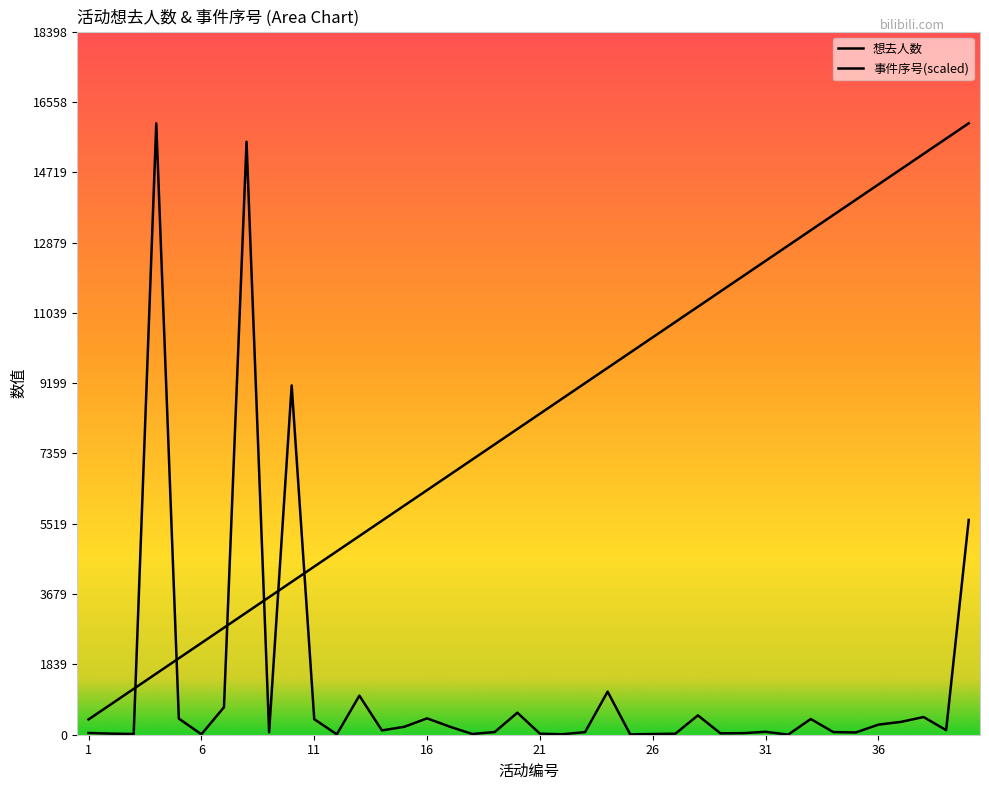

How many lines are shown in the chart?

2